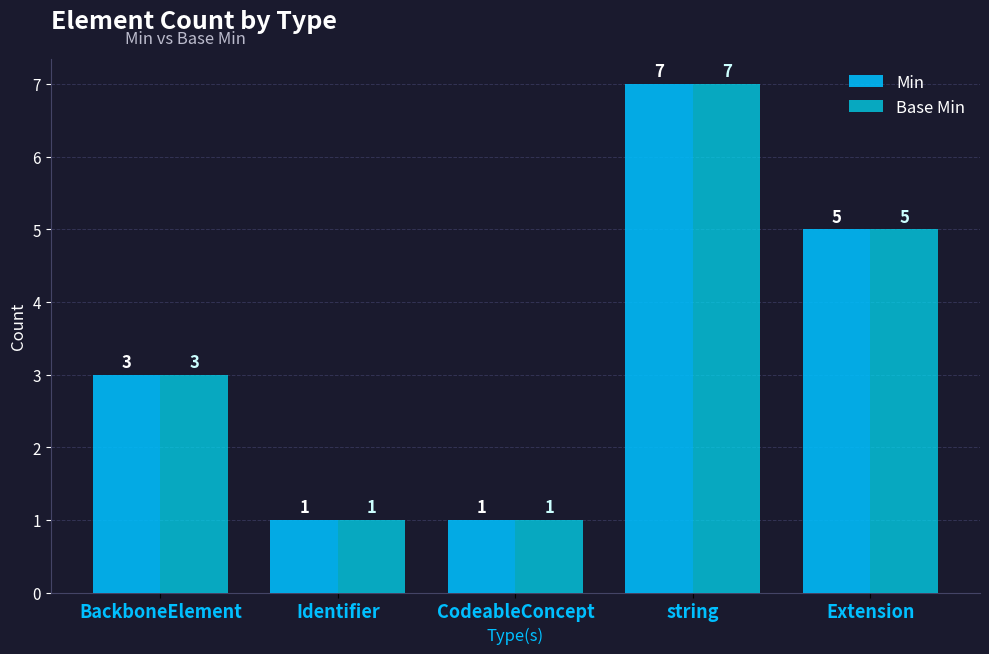

How many groups of bars are there?

5